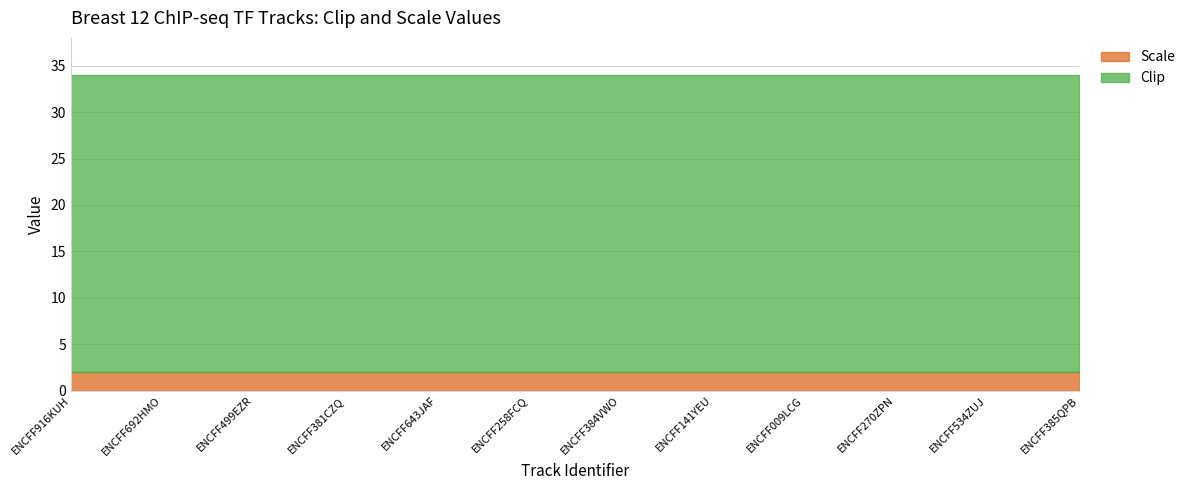

True or false: Scale and Clip cross at least once.

False